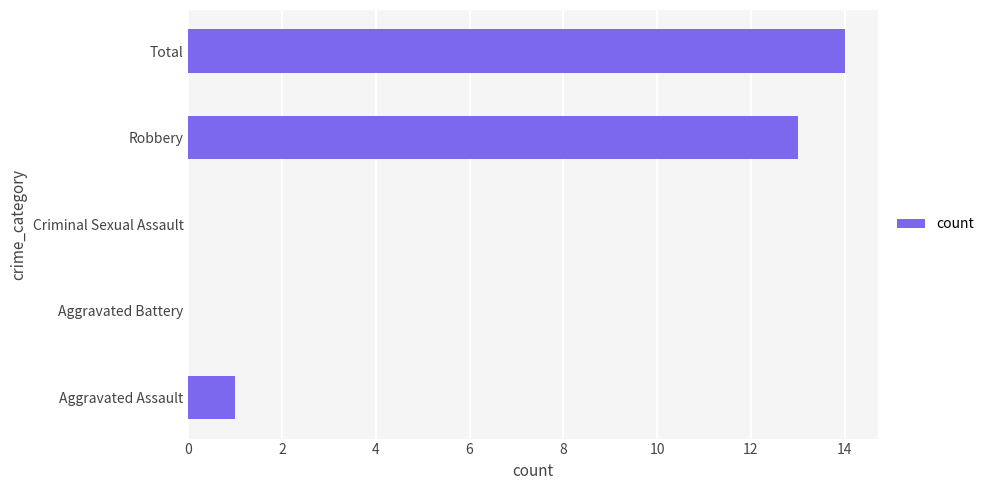

The chart shows a value of 0 at Criminal Sexual Assault. True or false?

True